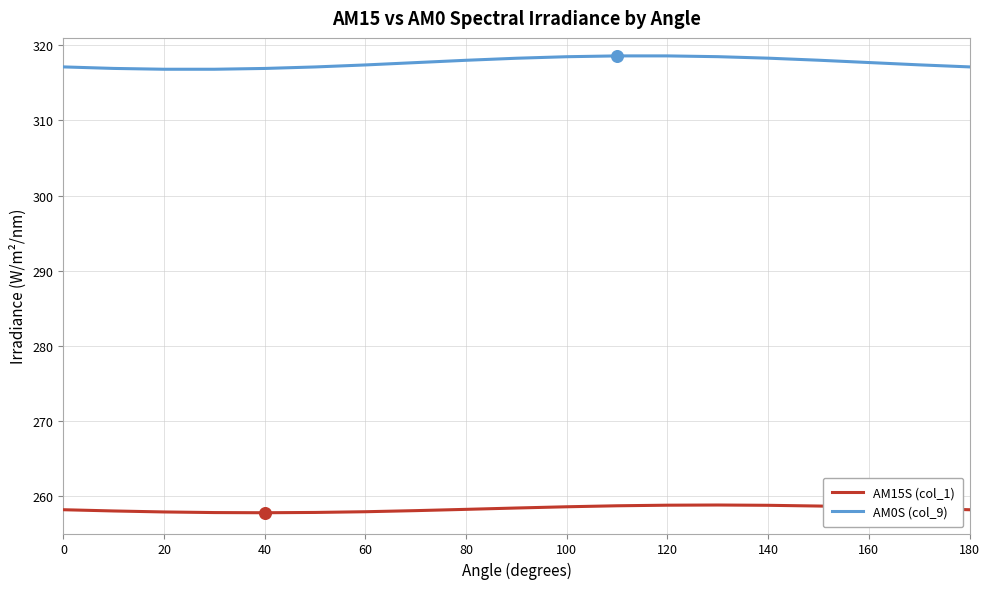

Which series has the largest total across all categories?

AM0S (col_9)